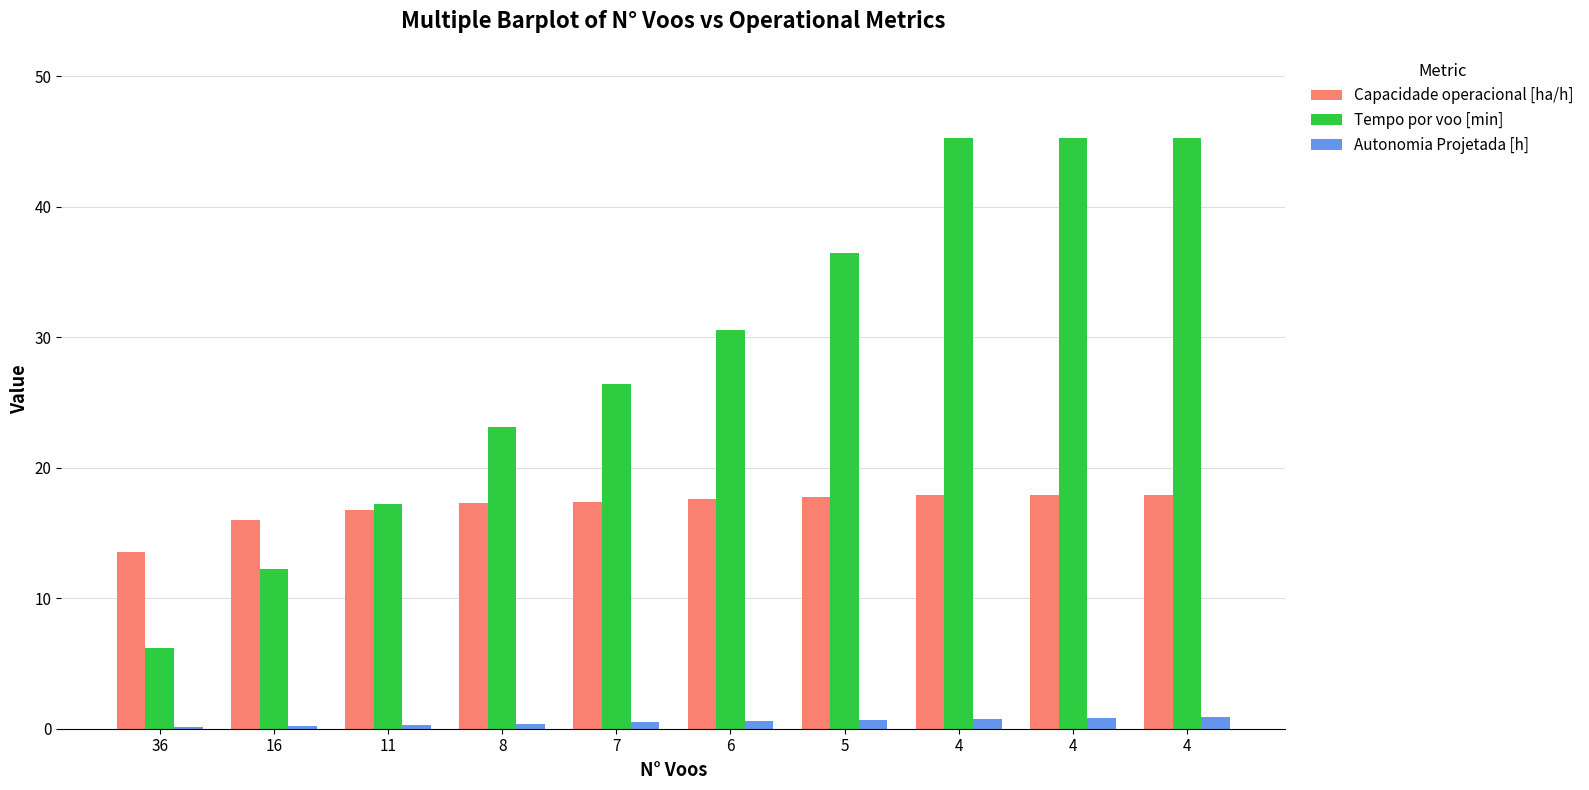

What value does the Tempo por voo [min] series have at 11?

17.2